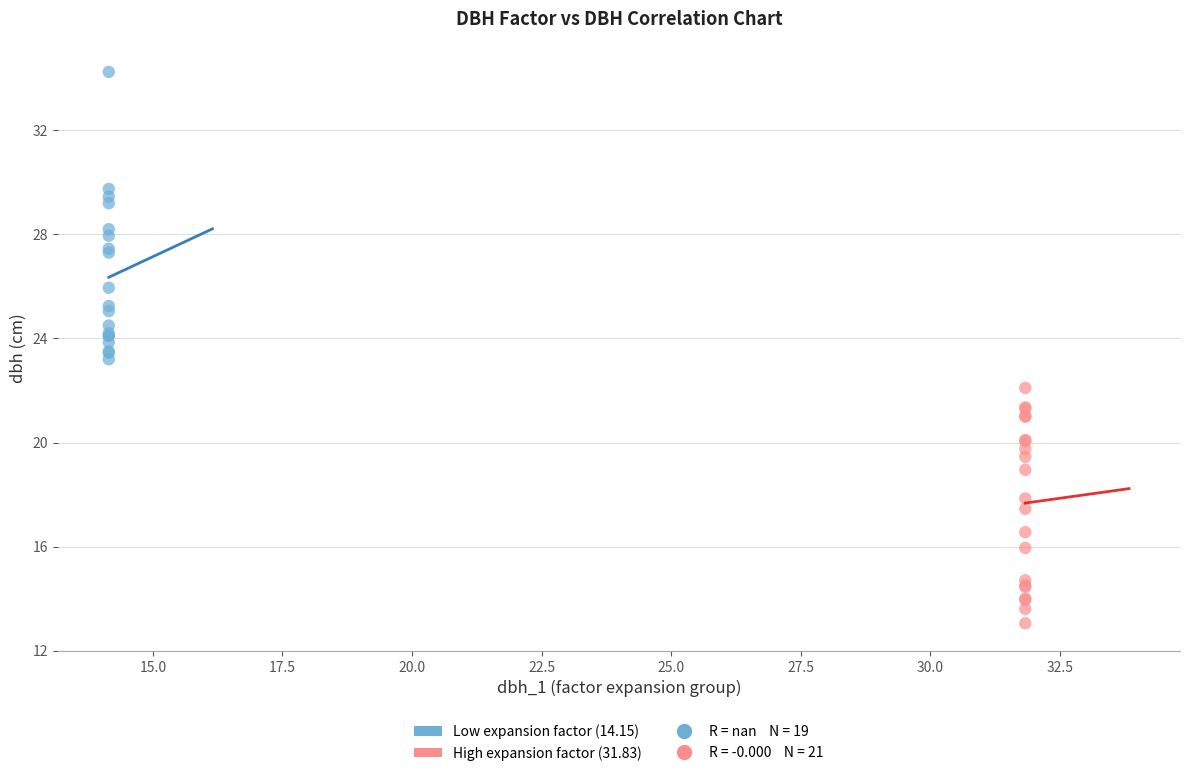

Which series has the largest Y range (max minus min)?

Low expansion factor (14.15)